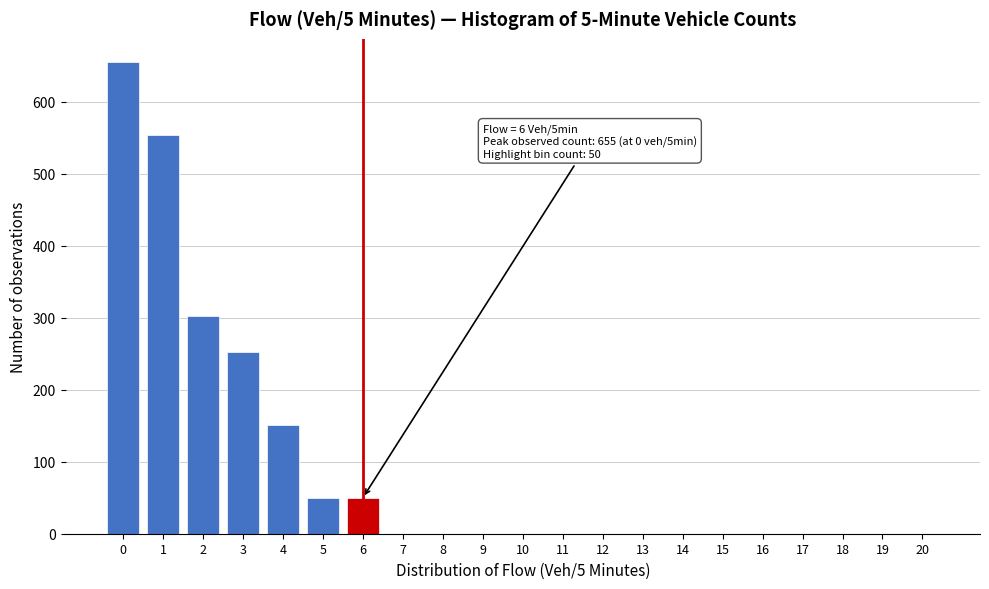

Reading left to right, list all the values displayed in this chart.

0=655	1=554	2=302	3=252	4=151	5=50	6=50	7=0	8=0	9=0	10=0	11=0	12=0	13=0	14=0	15=0	16=0	17=0	18=0	19=0	20=0